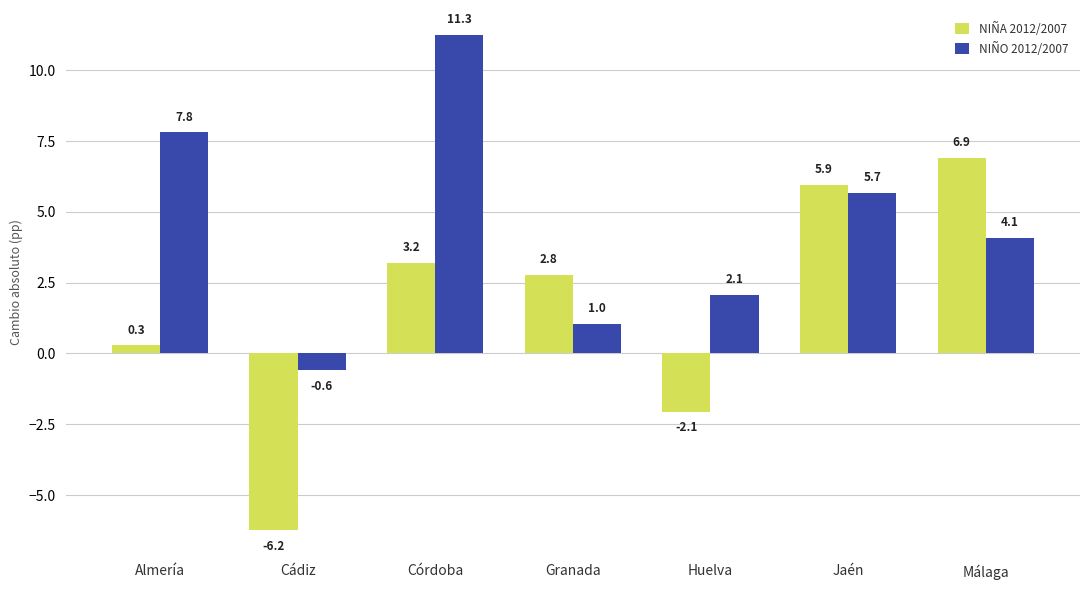

Is the value of NIÑA 2012/2007 at Málaga greater than the value of NIÑO 2012/2007 at Almería?

No